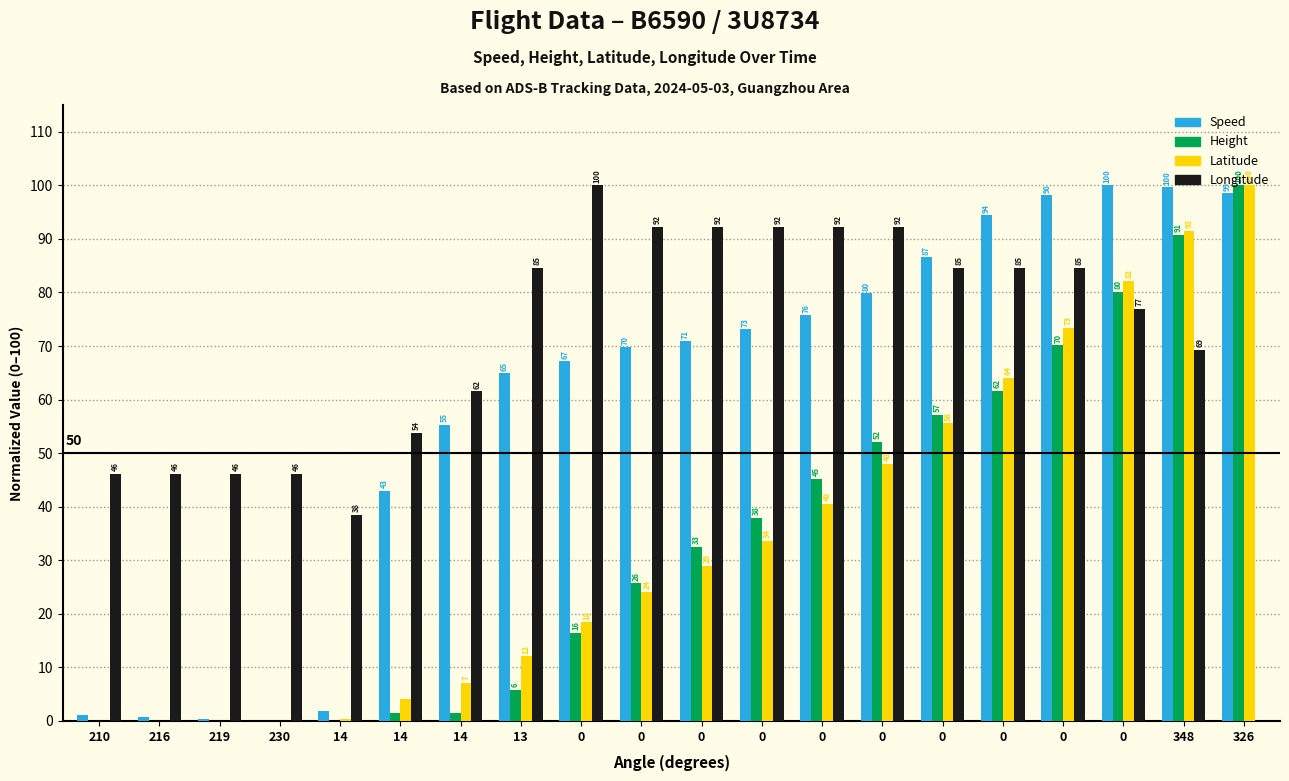

What is the spread (max minus min) of values at 14?

38.5